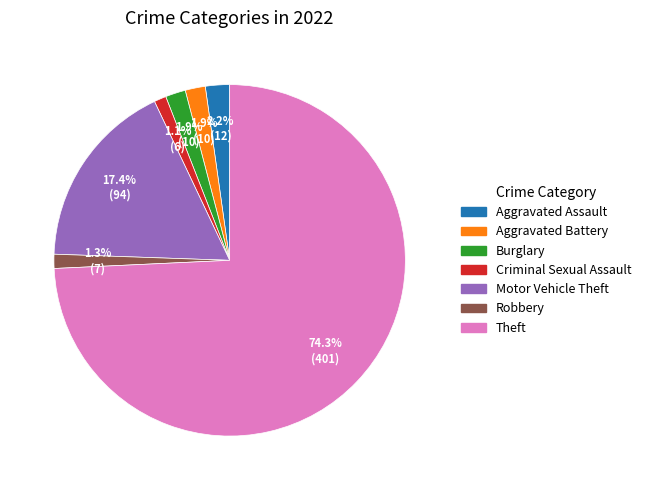

How many segments does this pie chart have?

7